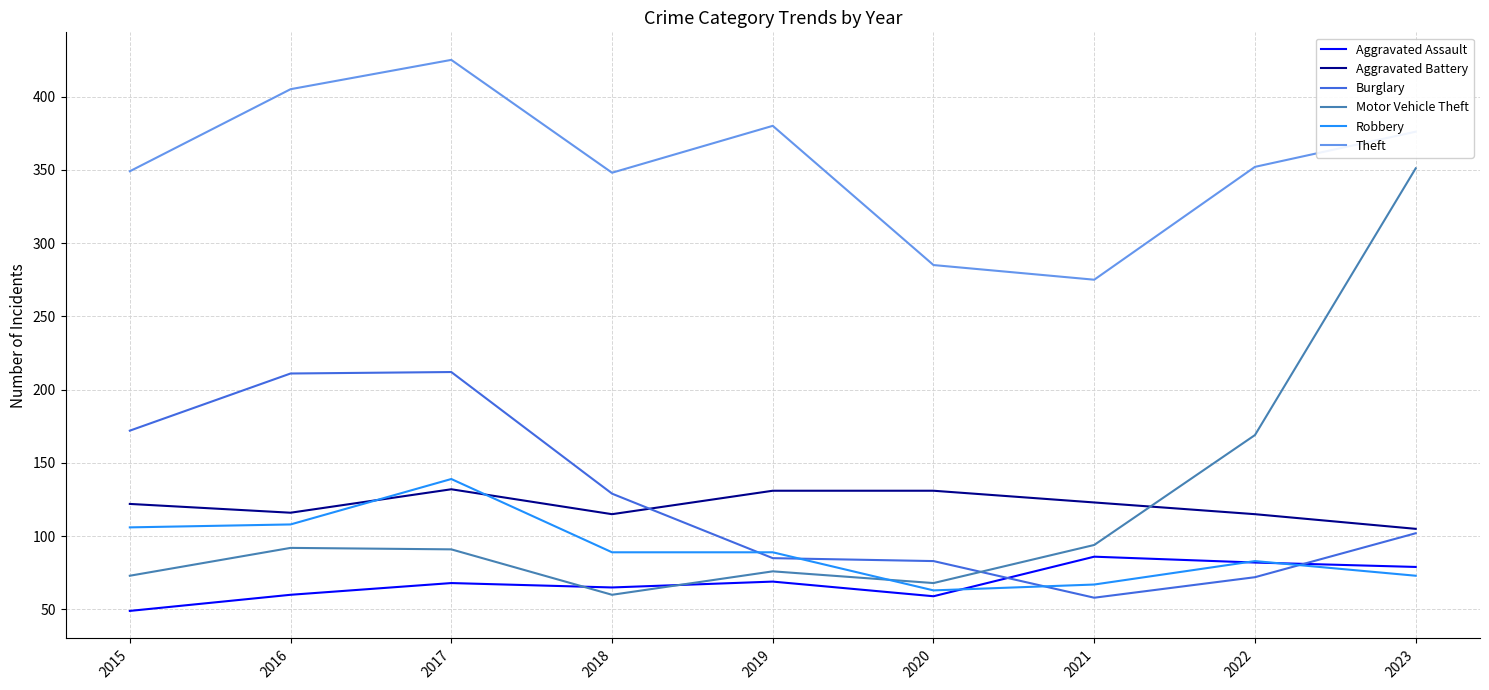

Which series has the largest total across all categories?

Theft